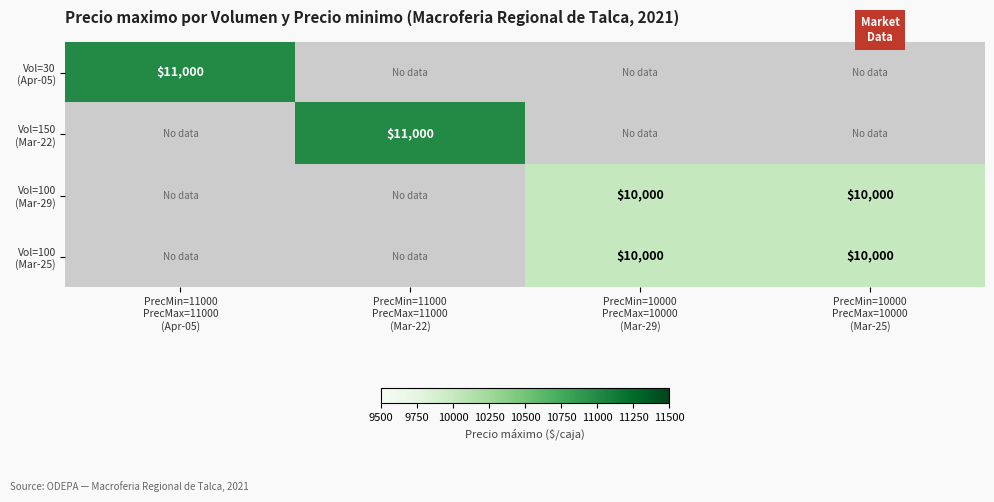

Count the number of data series in this chart.

4